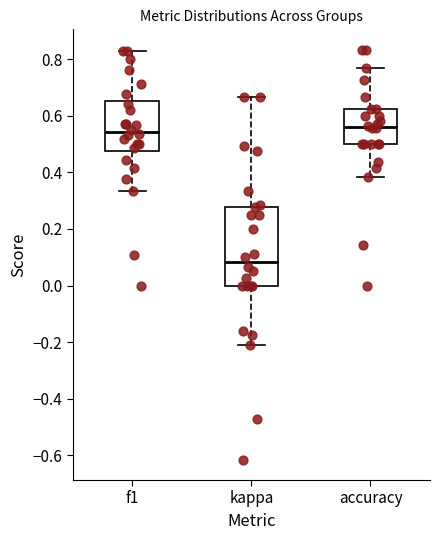

Which box has the lowest median line?

kappa